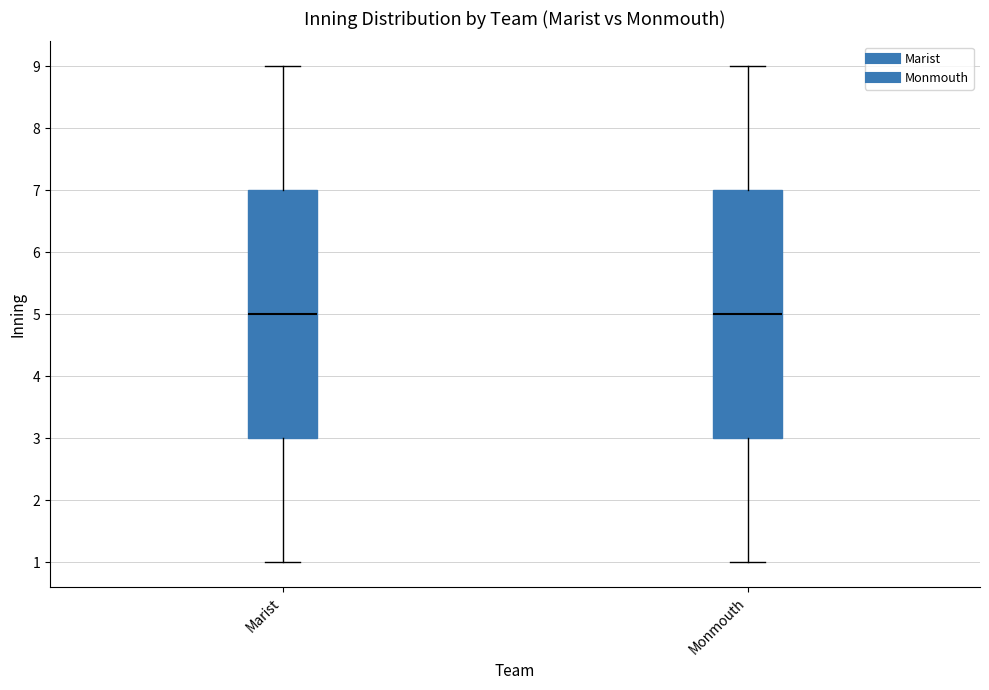

Where is the upper edge of the box for Monmouth on the y-axis? The values are not printed on the chart, so give them approximately, as read against the axis.

7